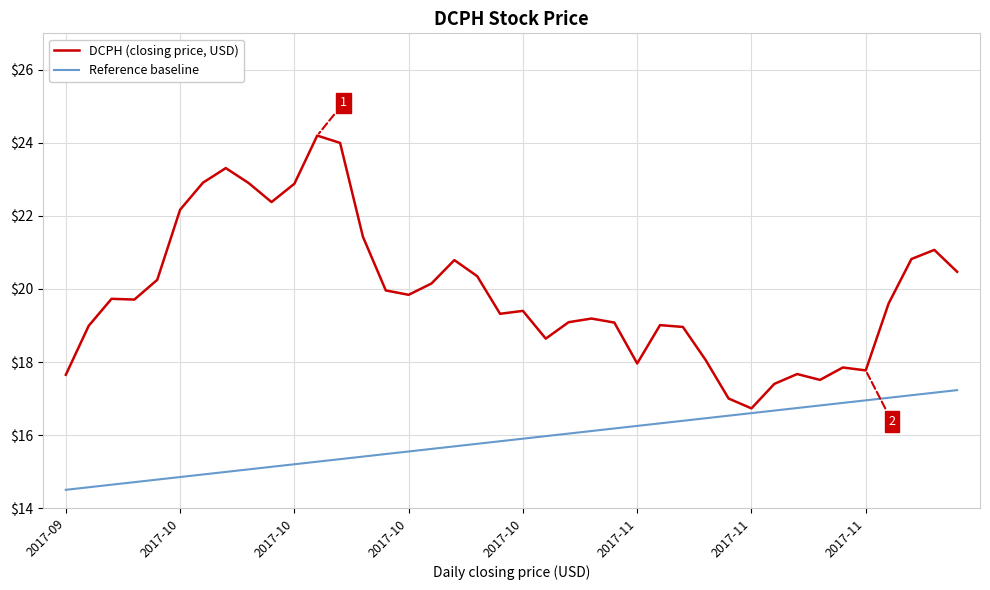

Does the chart display data point markers on the line(s)?

No